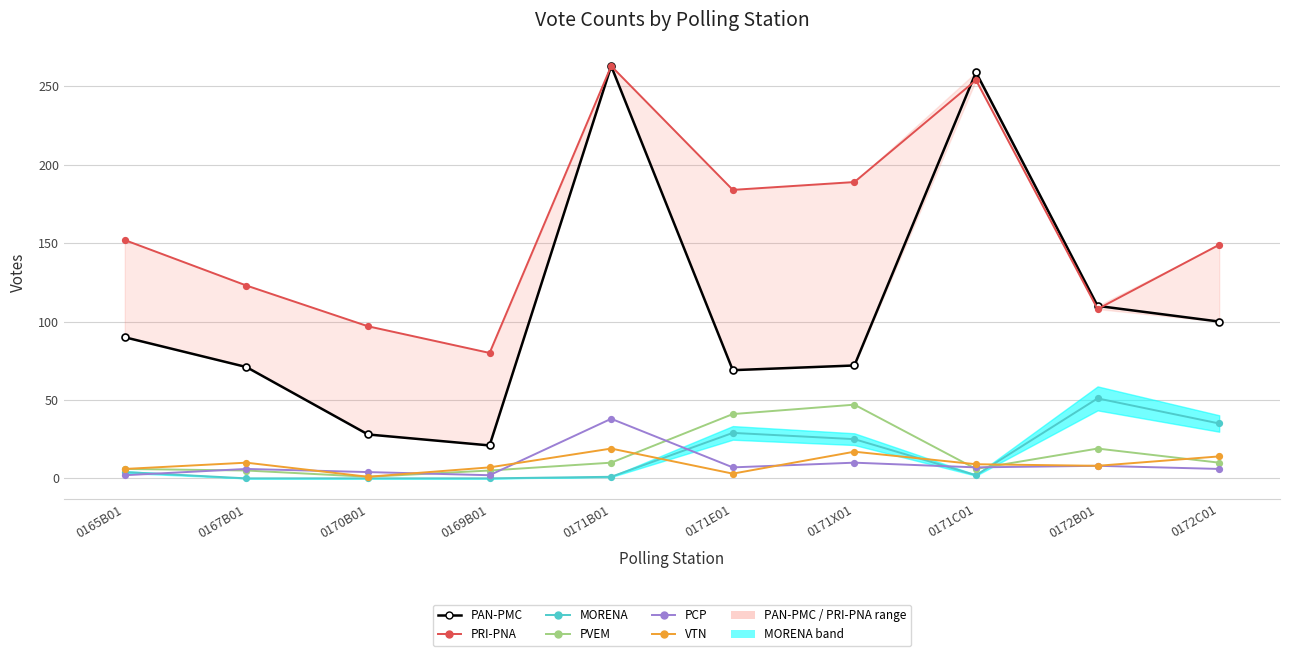

How many interior local peaks does the PRI-PNA series have?

2